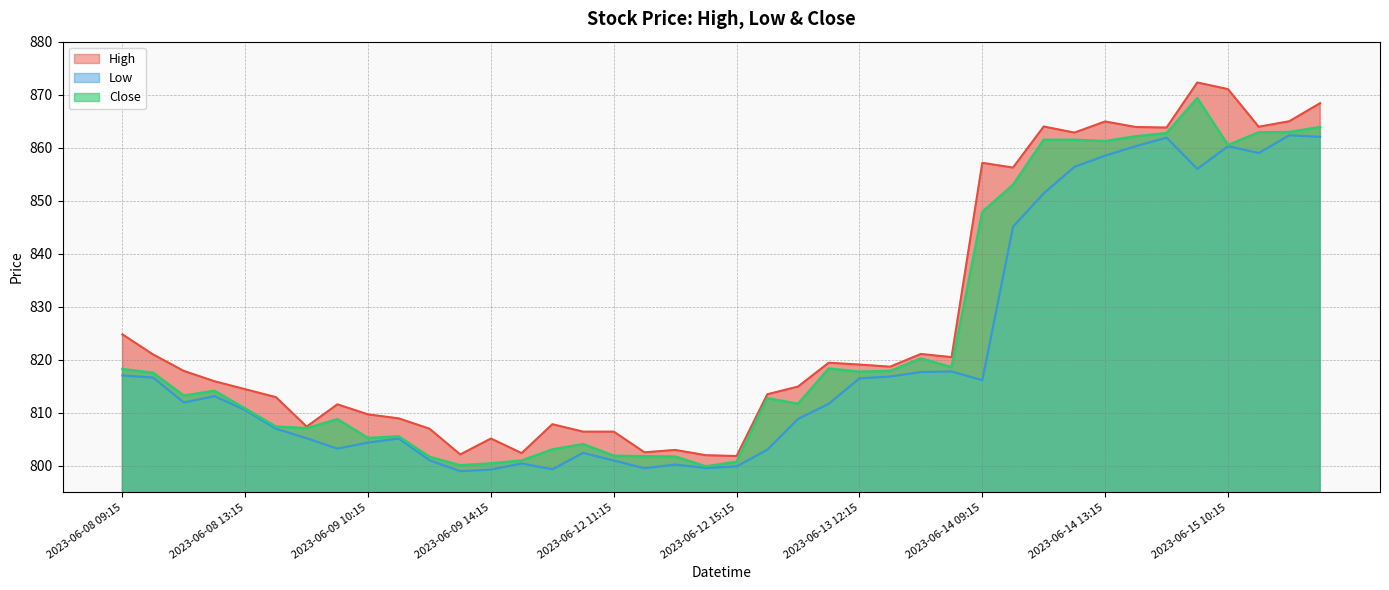

True or false: Low has more than 2 points higher than both neighbors.

True